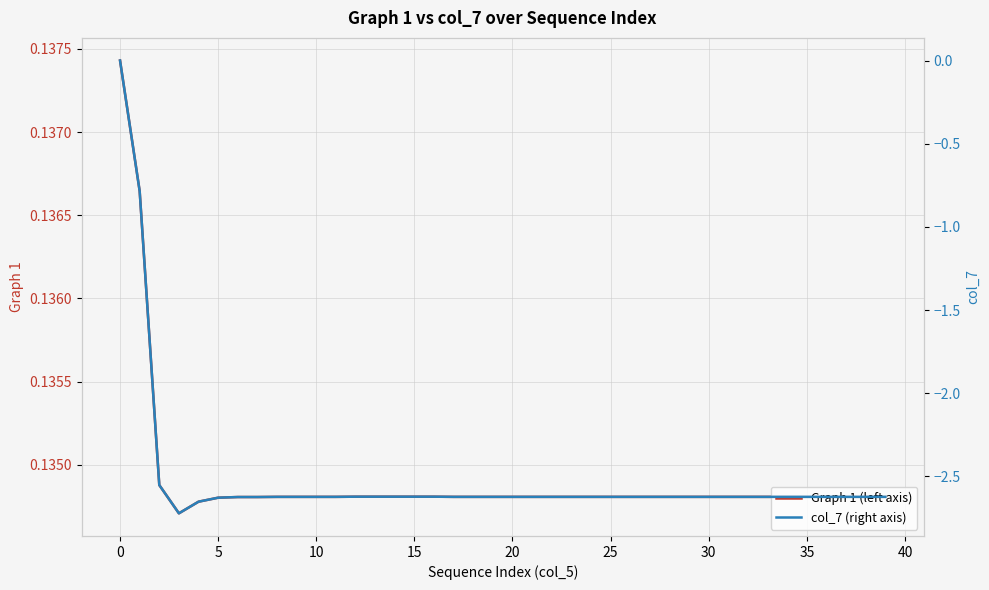

True or false: Graph 1 (left axis) has a value of 0.2 at 5.

False